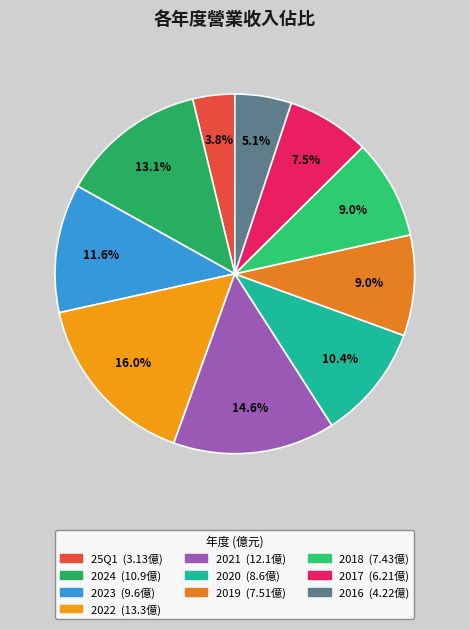

What is the smallest slice in the pie chart?

25Q1